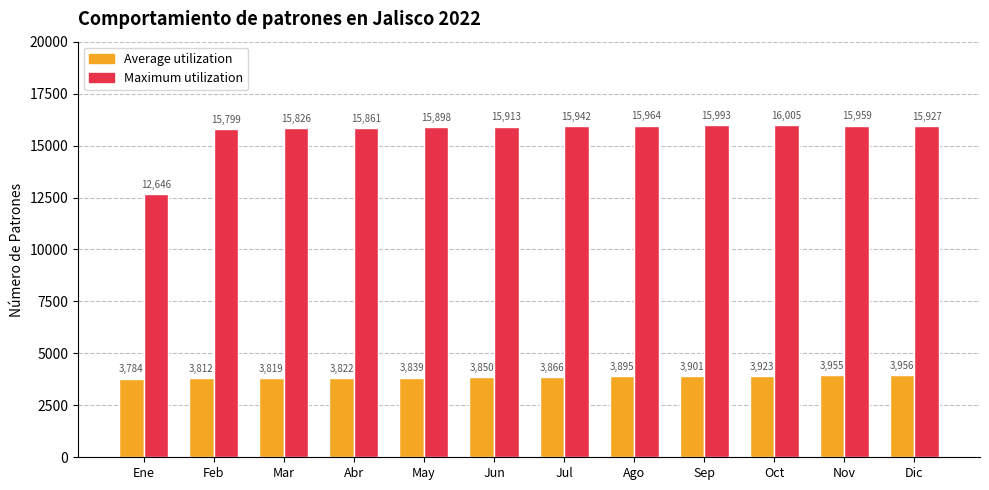

What is the label of the 7th bar from the right?

Jun